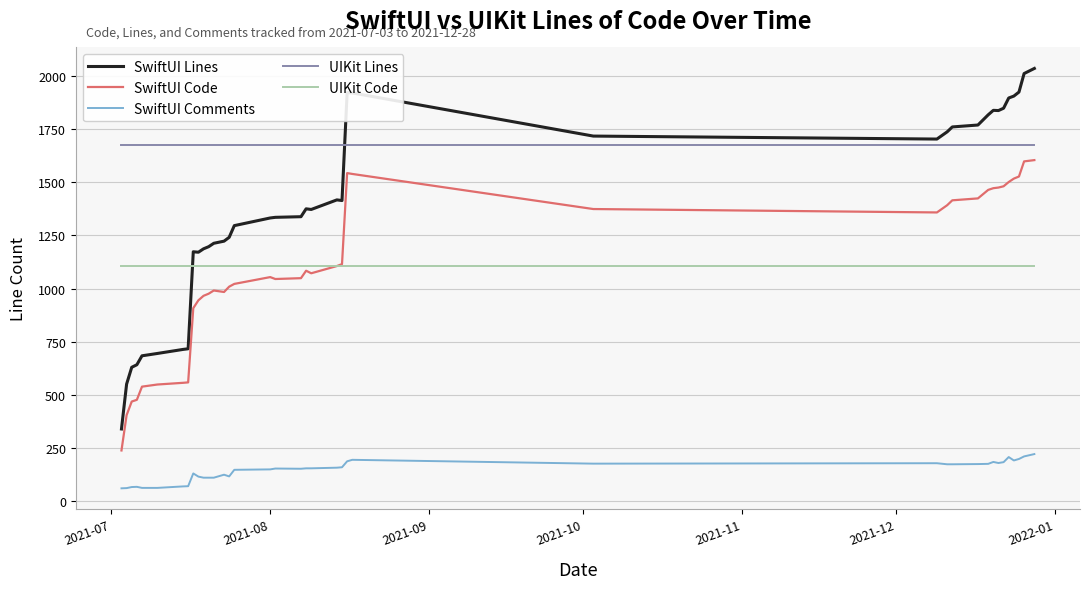

True or false: SwiftUI Comments and SwiftUI Code intersect in this chart.

False